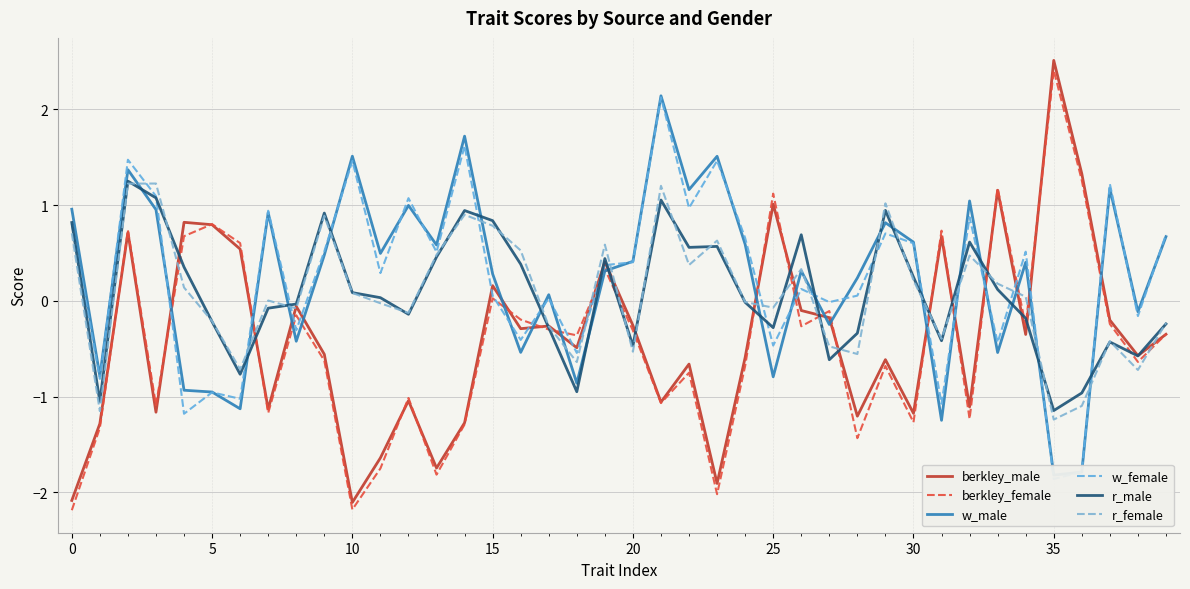

What is the label of the 29th point from the left?

28